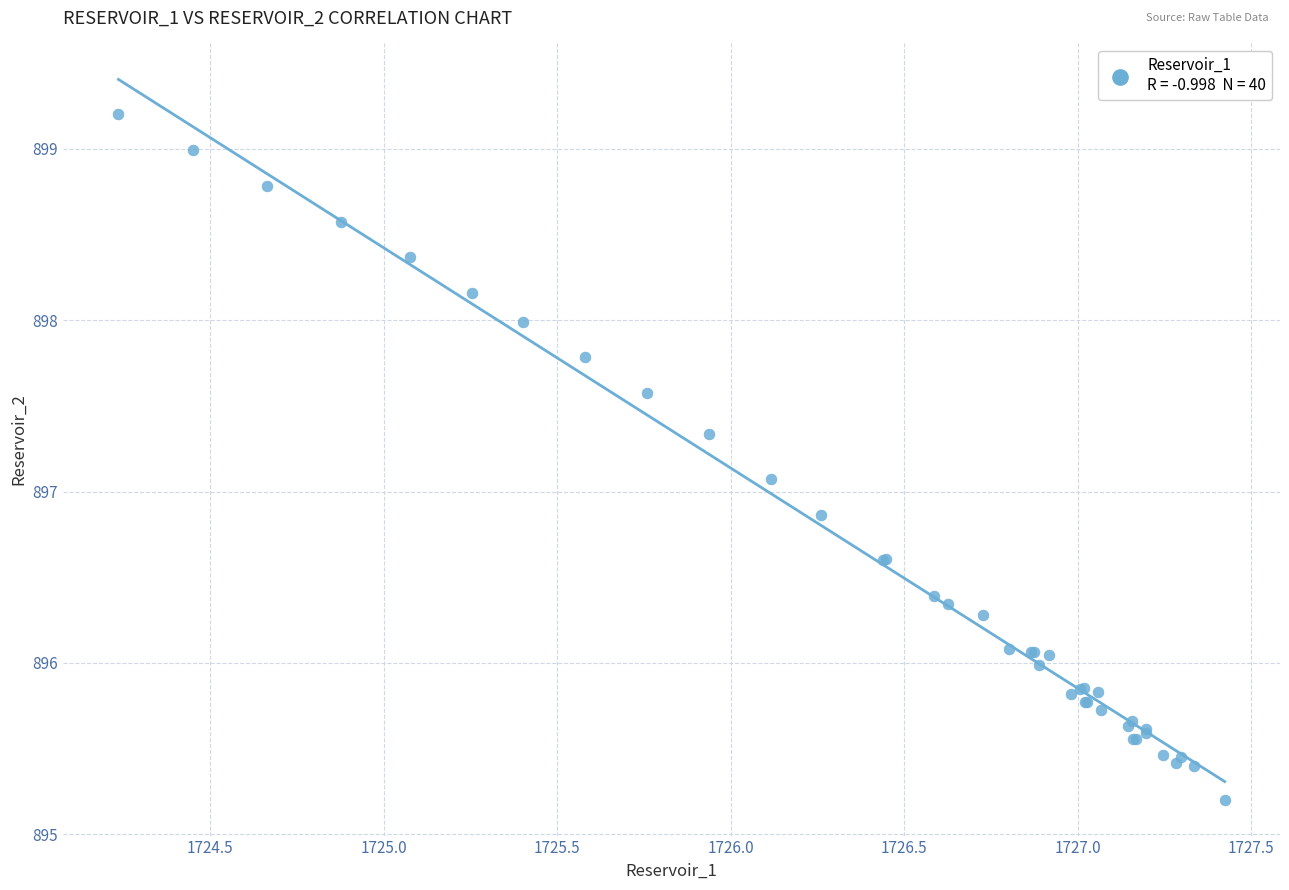

What Y value in the scatter plot is closest to 897?

897.1